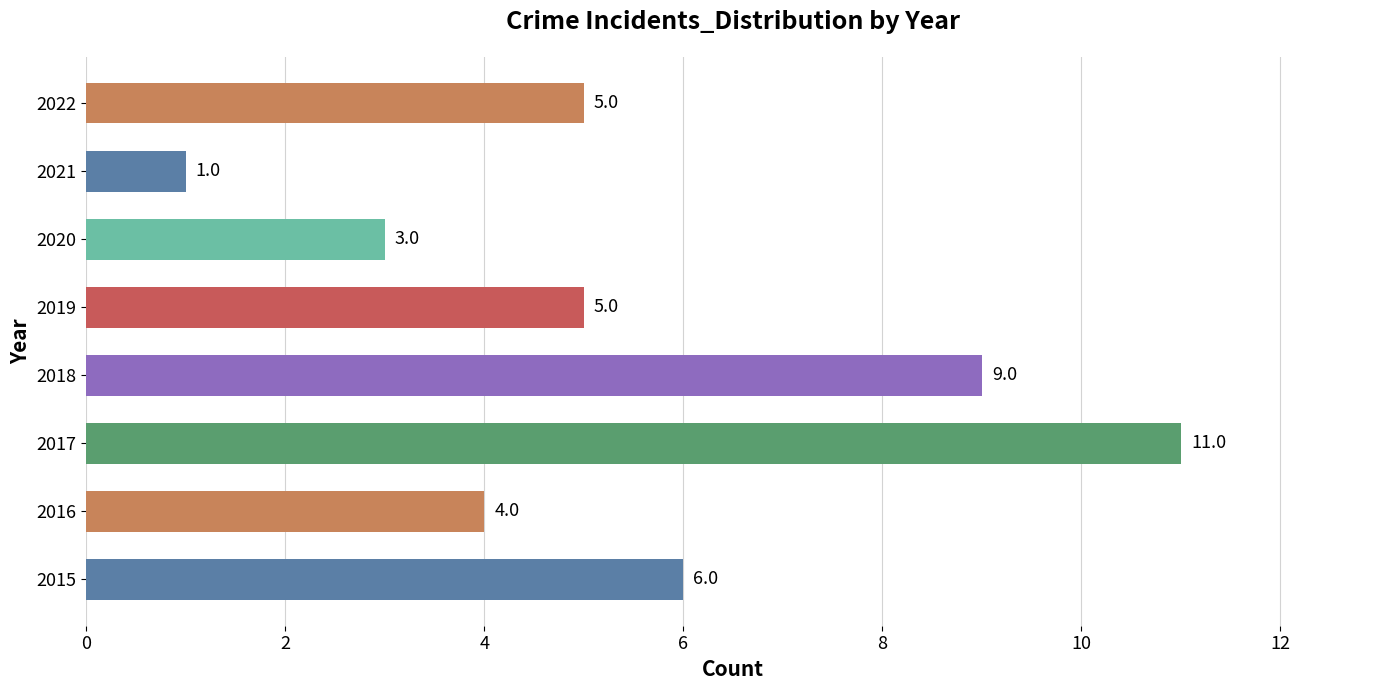

What is the difference between the maximum and second lowest values?

8